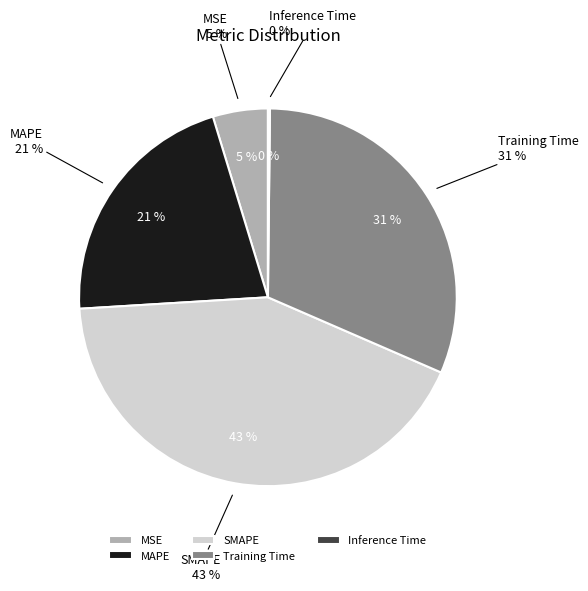

Does any single category account for the majority?

No